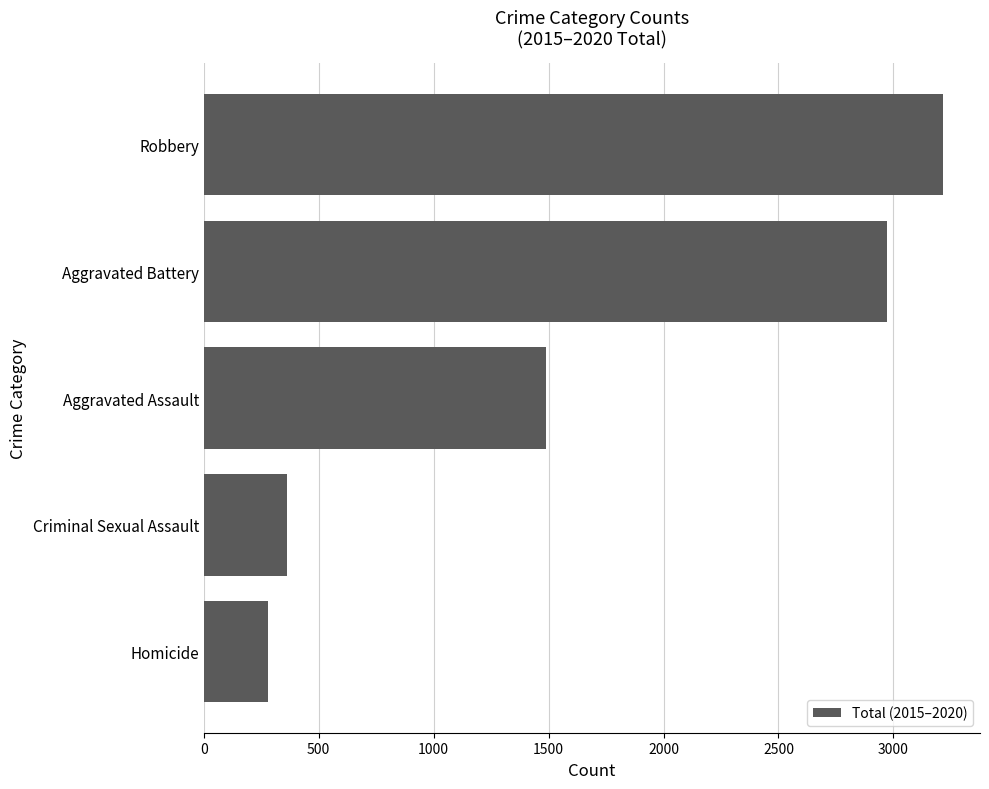

At which label is the value closest to 1748?

Aggravated Assault